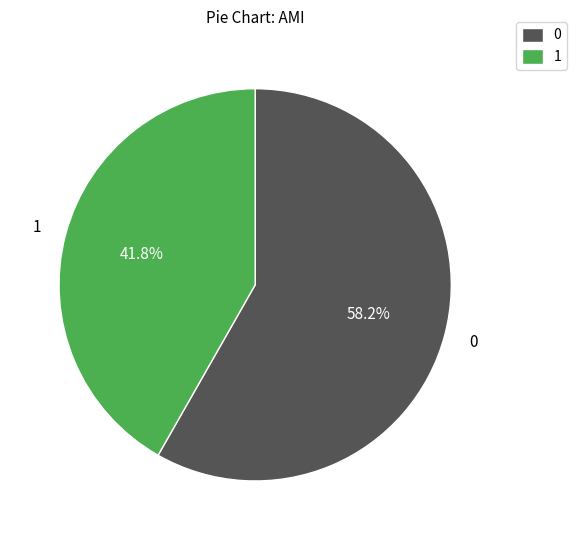

Rank the categories by value from highest to lowest.

0, 1